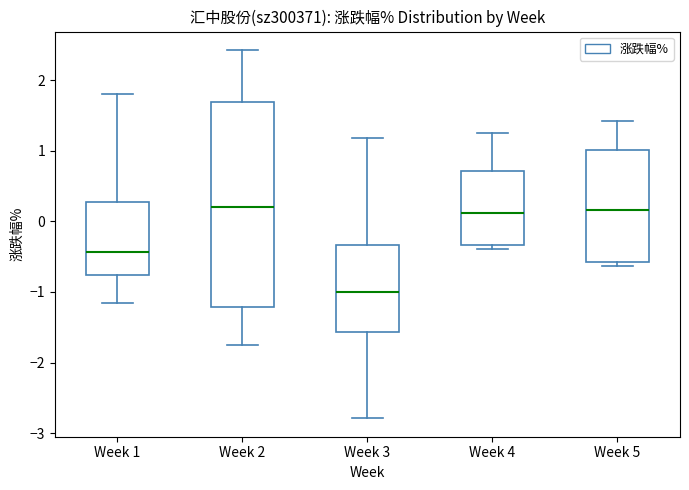

Reading left to right, transcribe this box plot: for each box, give where its median line is, the range the box spans, and where its two whiskers end, as read against the y-axis. The values are not printed on the chart, so give them approximately, as read against the axis.

Week 1: median -0.4, box -0.8 to 0.3, whiskers -1.2 to 1.8
Week 2: median 0.2, box -1.2 to 1.7, whiskers -1.7 to 2.4
Week 3: median -1.0, box -1.6 to -0.3, whiskers -2.8 to 1.2
Week 4: median 0.1, box -0.3 to 0.7, whiskers -0.4 to 1.3
Week 5: median 0.2, box -0.6 to 1.0, whiskers -0.6 (just below the box's lower edge) to 1.4